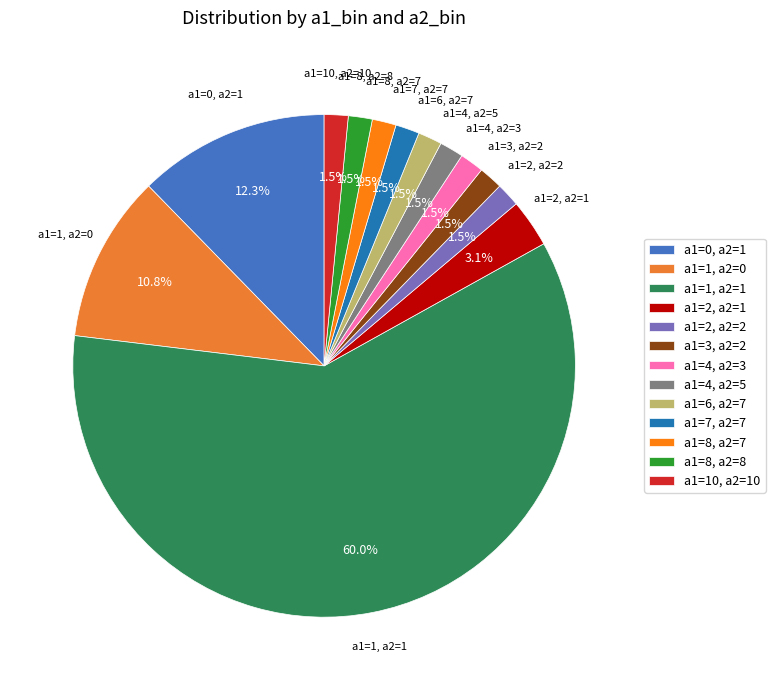

How many segments does this pie chart have?

13